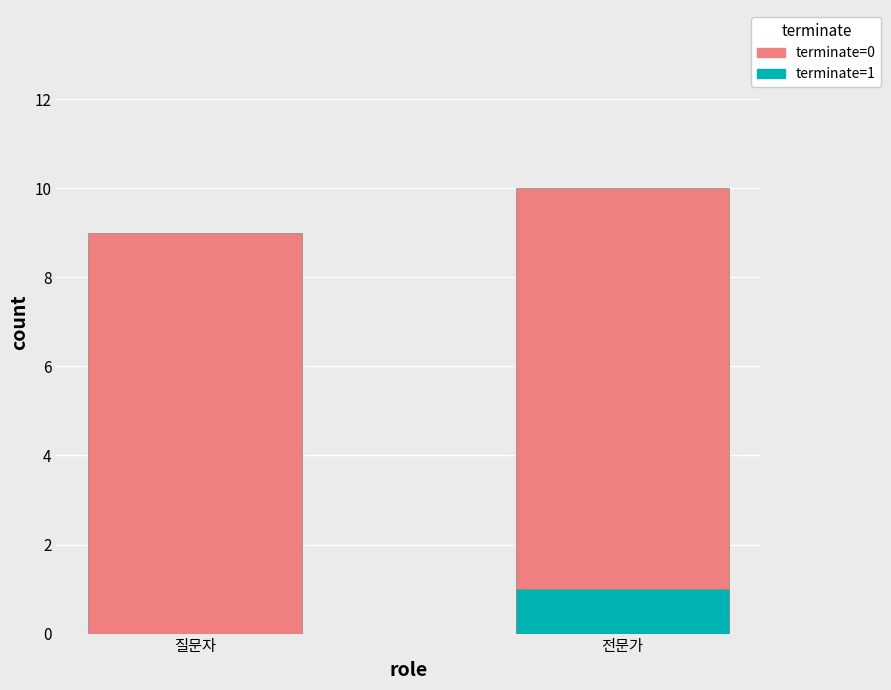

What is the sum of the terminate=1 values at 전문가 and 질문자?

1